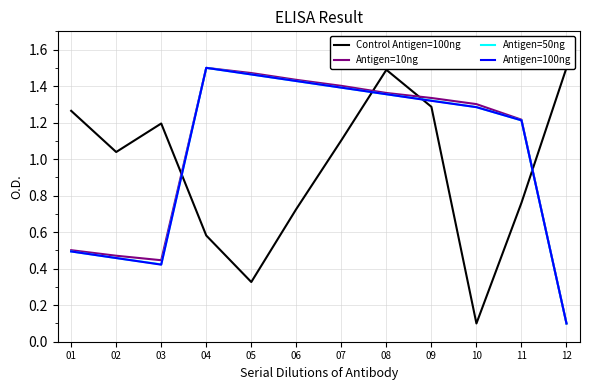

Between 01 and 02, which is larger?

01